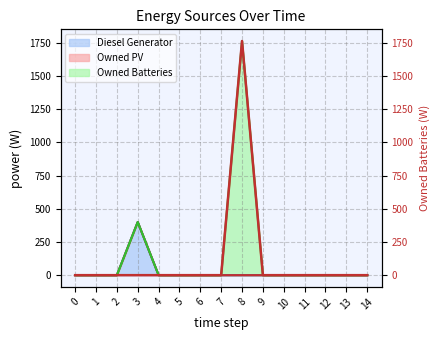

What is the average value?

117